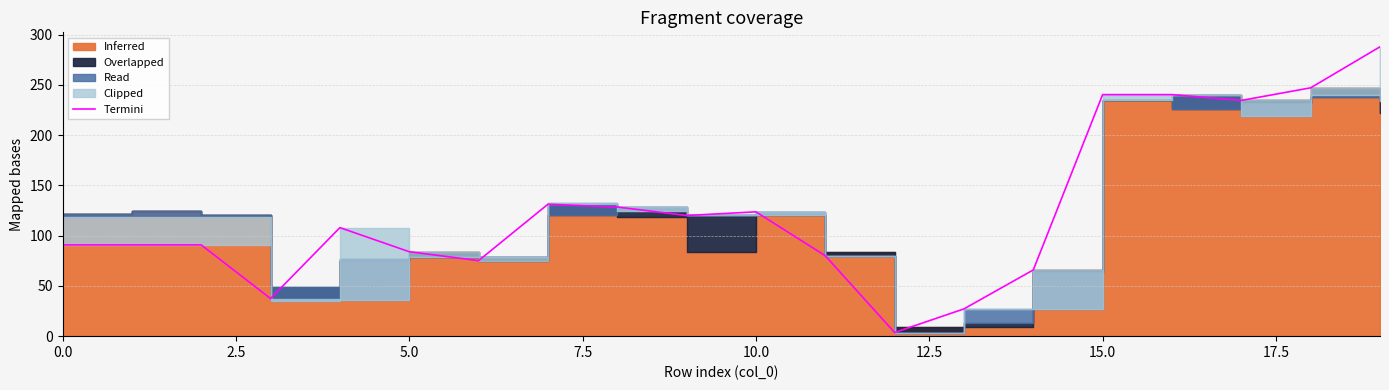

How many data points are above 107?

10